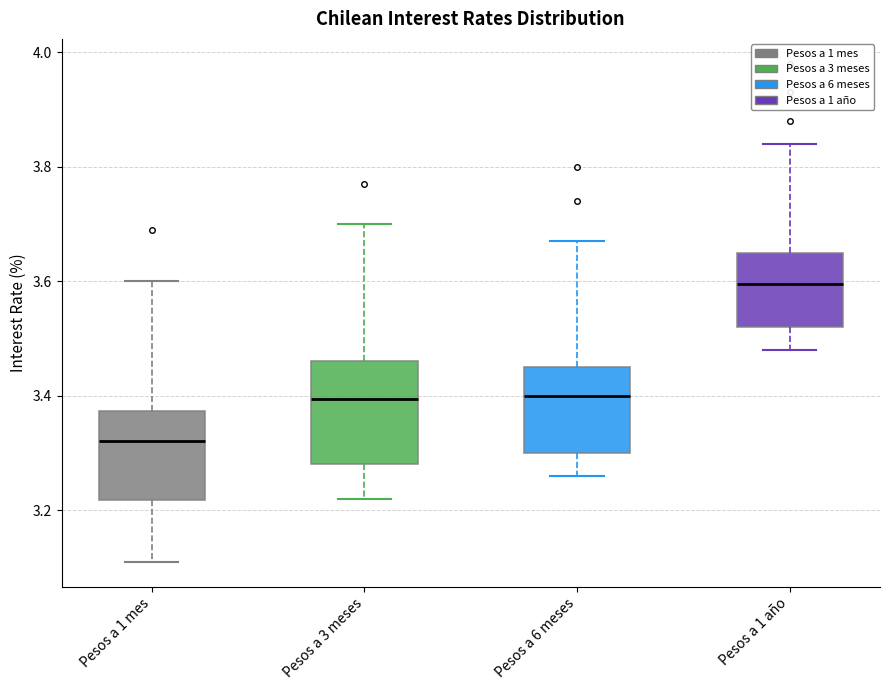

Reading left to right, transcribe this box plot: for each box, give where its median line is, the range the box spans, and where its two whiskers end, as read against the y-axis. The values are not printed on the chart, so give them approximately, as read against the axis.

Pesos a 1 mes: median 3.32, box 3.22 to 3.38, whiskers 3.12 to 3.60
Pesos a 3 meses: median 3.40, box 3.28 to 3.46, whiskers 3.22 to 3.70
Pesos a 6 meses: median 3.40, box 3.30 to 3.46, whiskers 3.26 to 3.68
Pesos a 1 año: median 3.60, box 3.52 to 3.66, whiskers 3.48 to 3.84